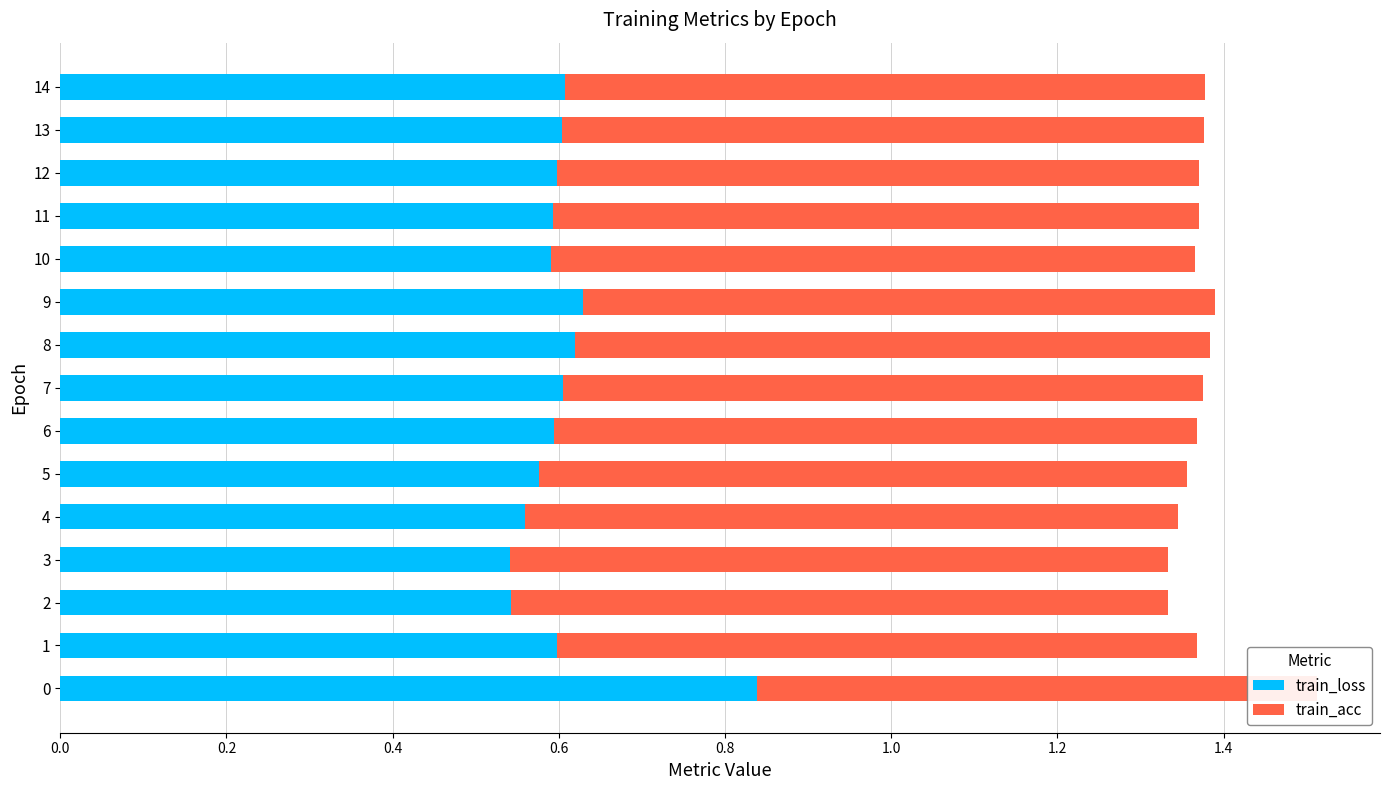

Does the chart contain any negative values?

No